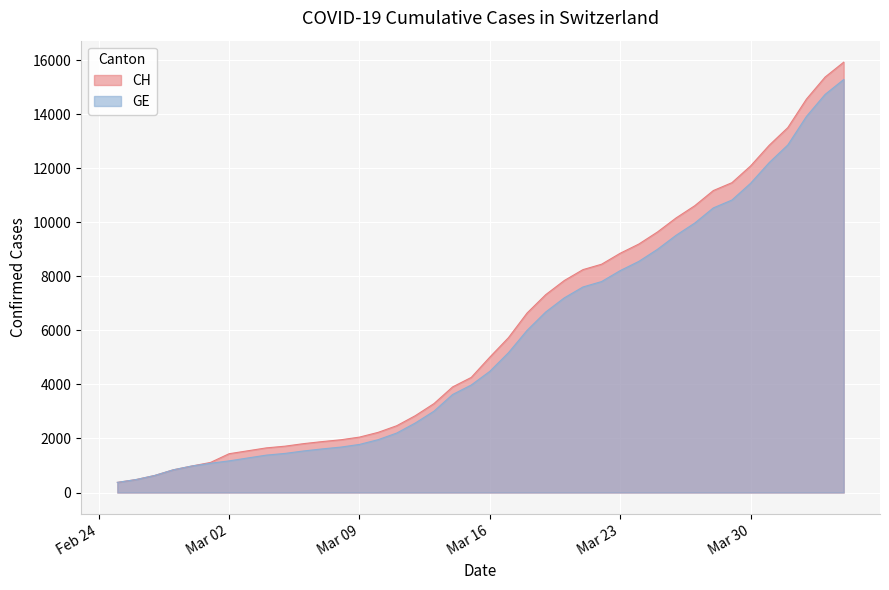

How many data points in CH are less than 5012?

20